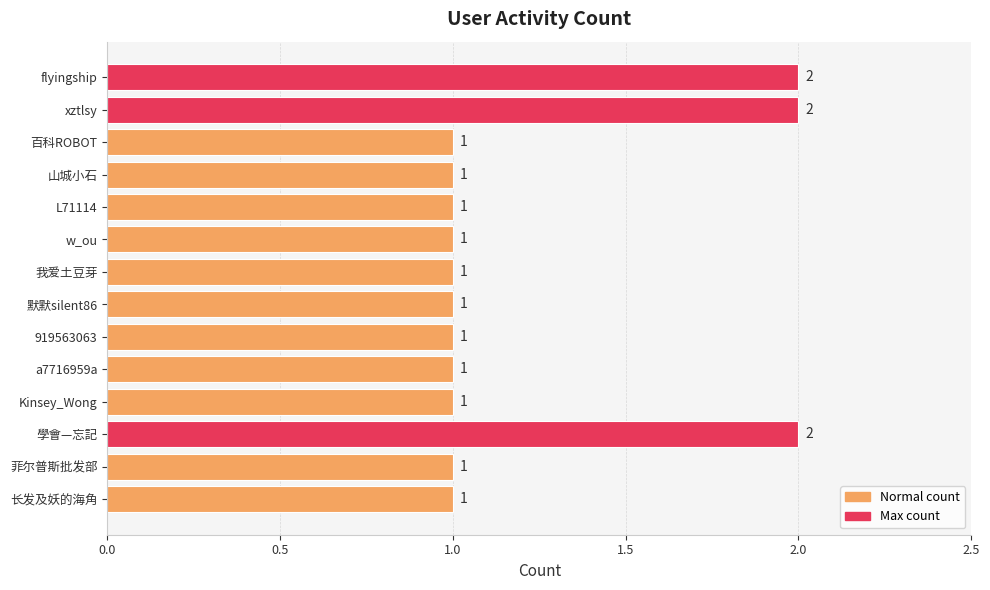

What is the change in value from 山城小石 to xztlsy?

+1